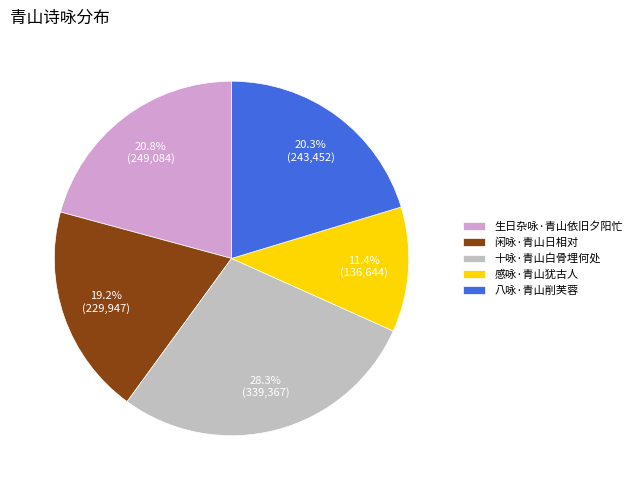

Between 感咏·青山犹古人 and 十咏·青山白骨埋何处, which is larger?

十咏·青山白骨埋何处